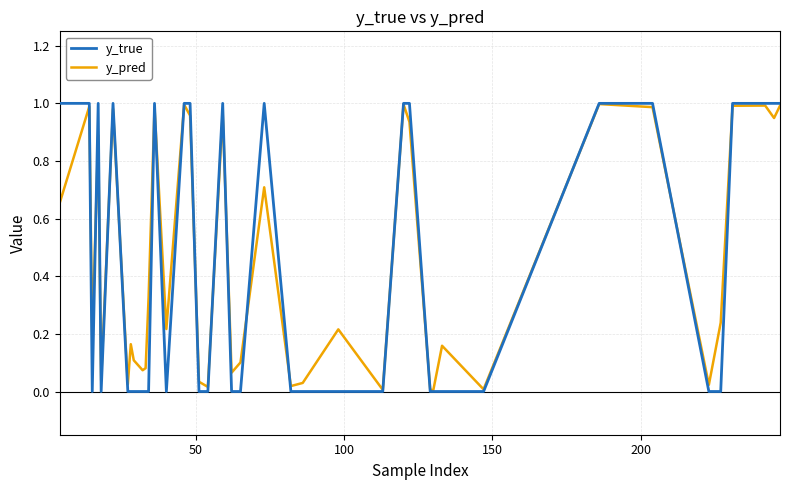

How many categories are shown in the chart?

40